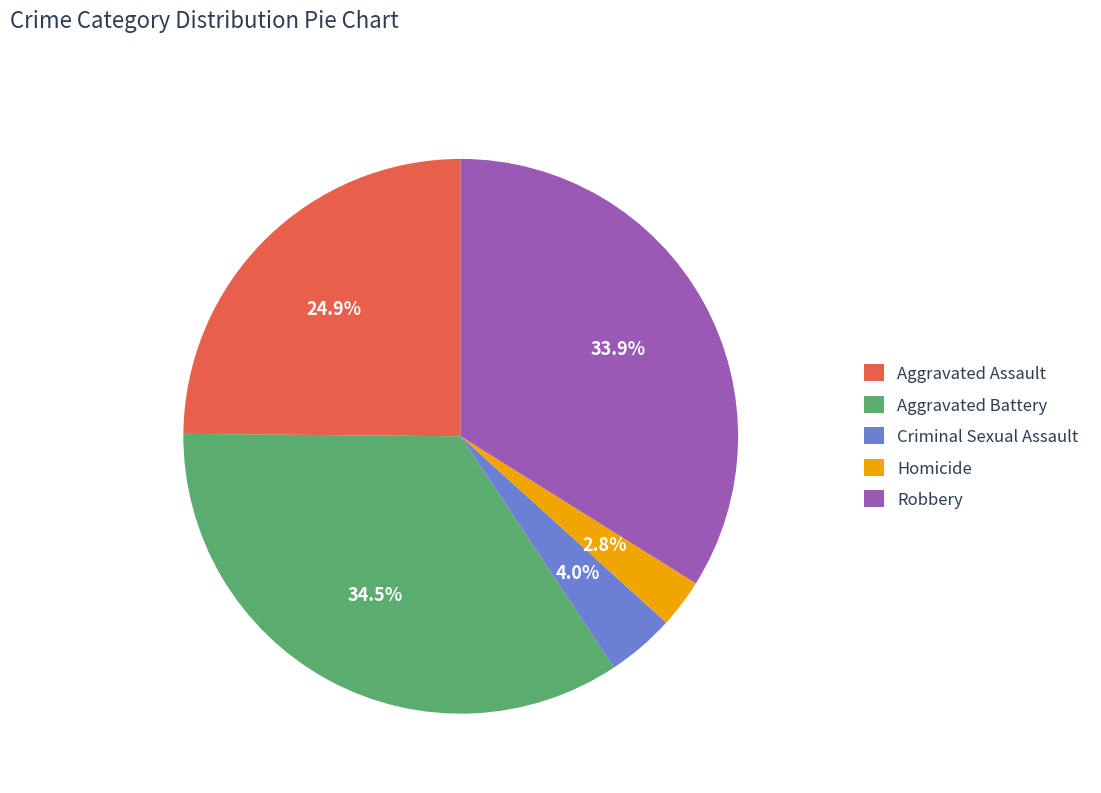

Is there a majority slice in this chart?

No